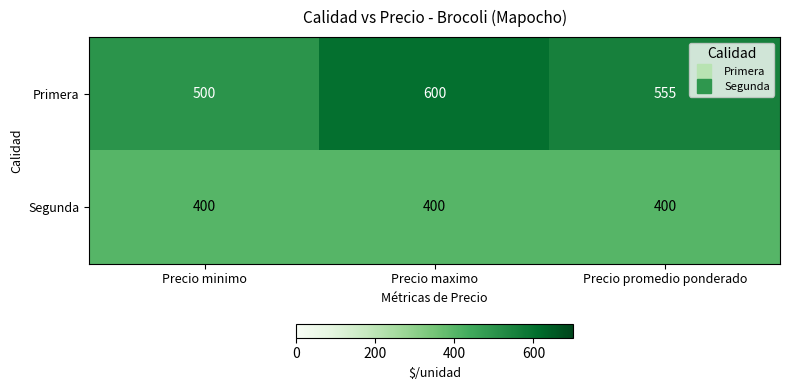

Is the value of Primera at Precio maximo greater than the value of Segunda at Precio promedio ponderado?

Yes